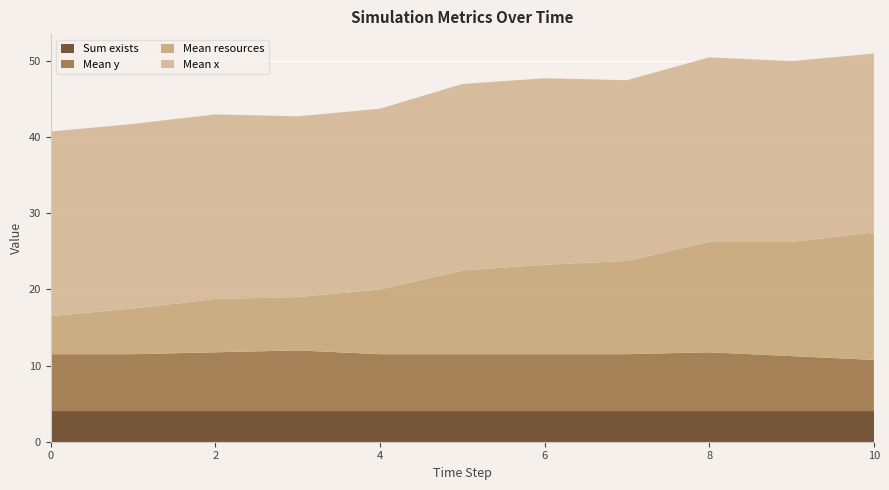

Reading left to right, list all the values displayed in this chart.

Mean resources: 5.0	6.0	7.0	7.0	8.5	11.0	11.8	12.2	14.5	15.0	16.8
Mean y: 7.5	7.5	7.8	8.0	7.5	7.5	7.5	7.5	7.8	7.2	6.8
Mean x: 24.2	24.2	24.2	23.8	23.8	24.5	24.5	23.8	24.2	23.8	23.5
Sum exists: 4.0	4.0	4.0	4.0	4.0	4.0	4.0	4.0	4.0	4.0	4.0